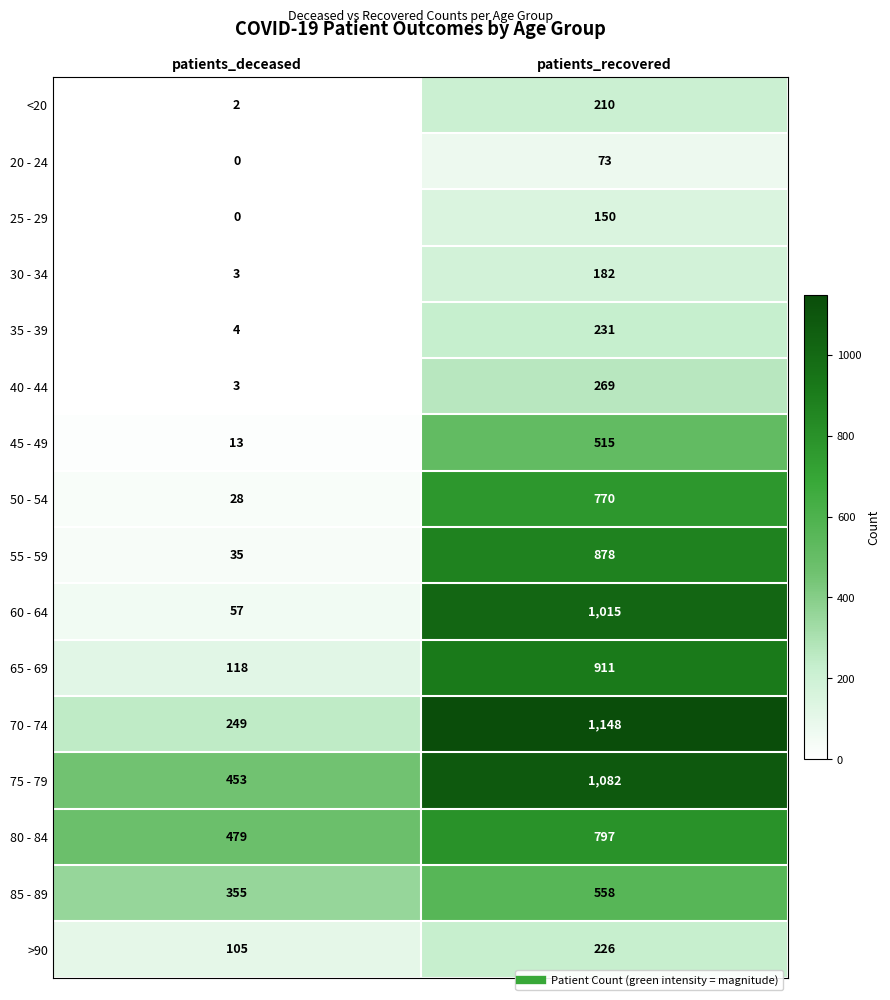

At which category does the chart reach its minimum across all series?

patients_deceased